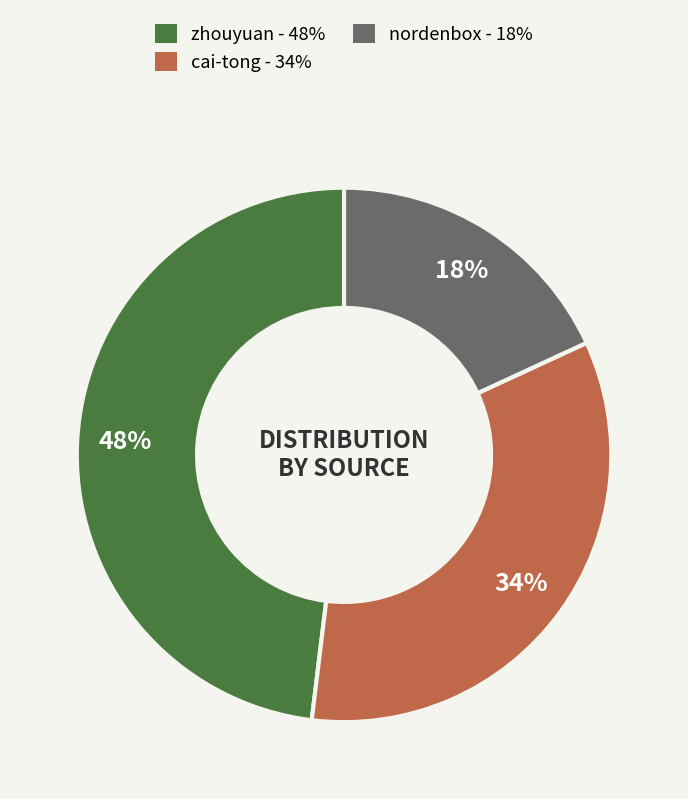

Which category has the smallest portion of the pie?

nordenbox